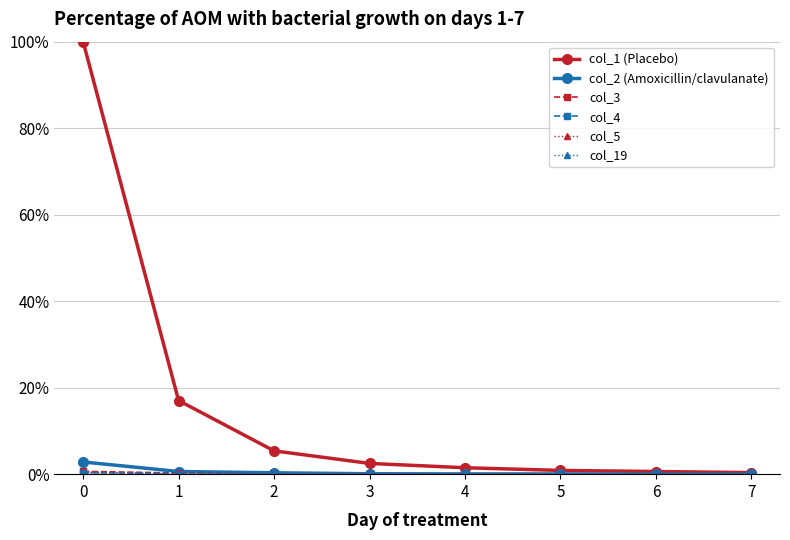

Does the chart have visible grid lines?

Yes